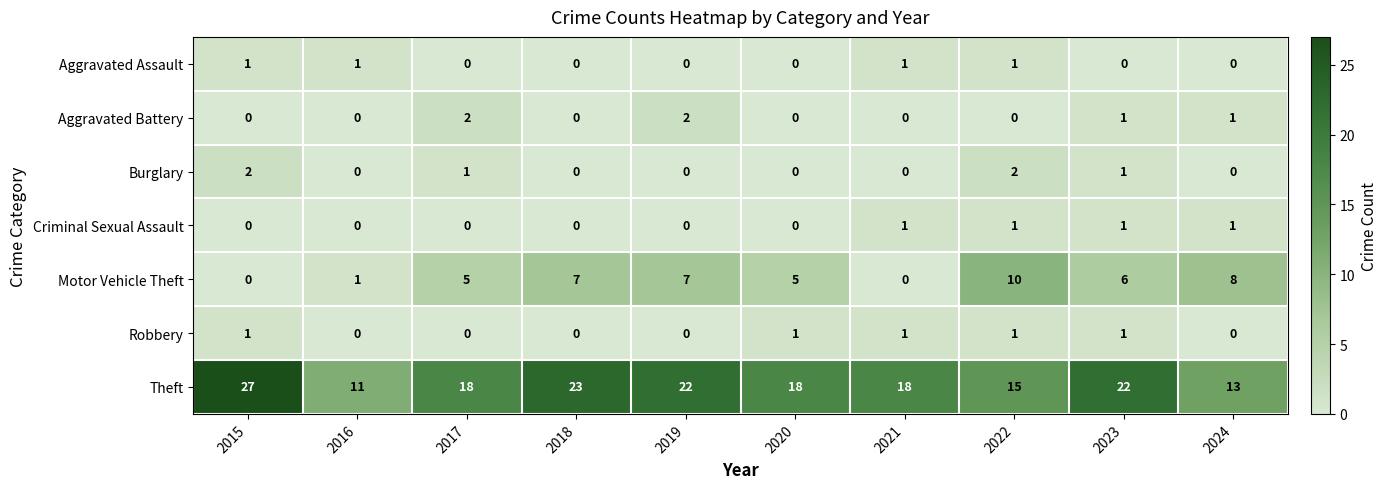

Which series has the largest total across all categories?

Theft